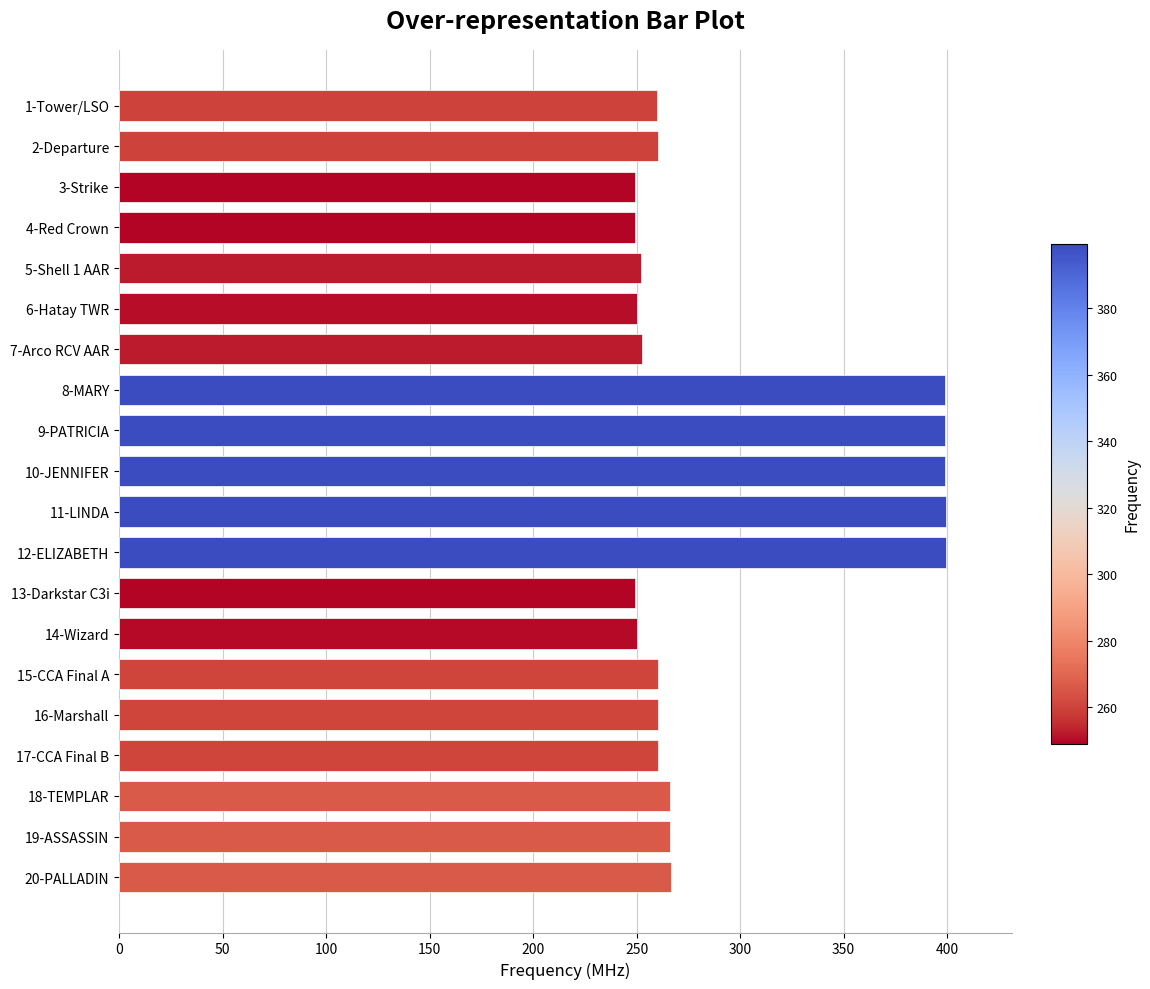

The value at 10-JENNIFER is 399.2. True or false?

True